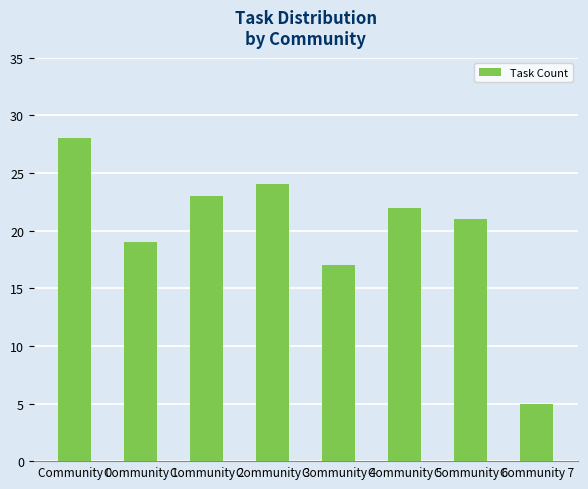

List the labels in order of value, largest first.

Community 0, Community 3, Community 2, Community 5, Community 6, Community 1, Community 4, Community 7